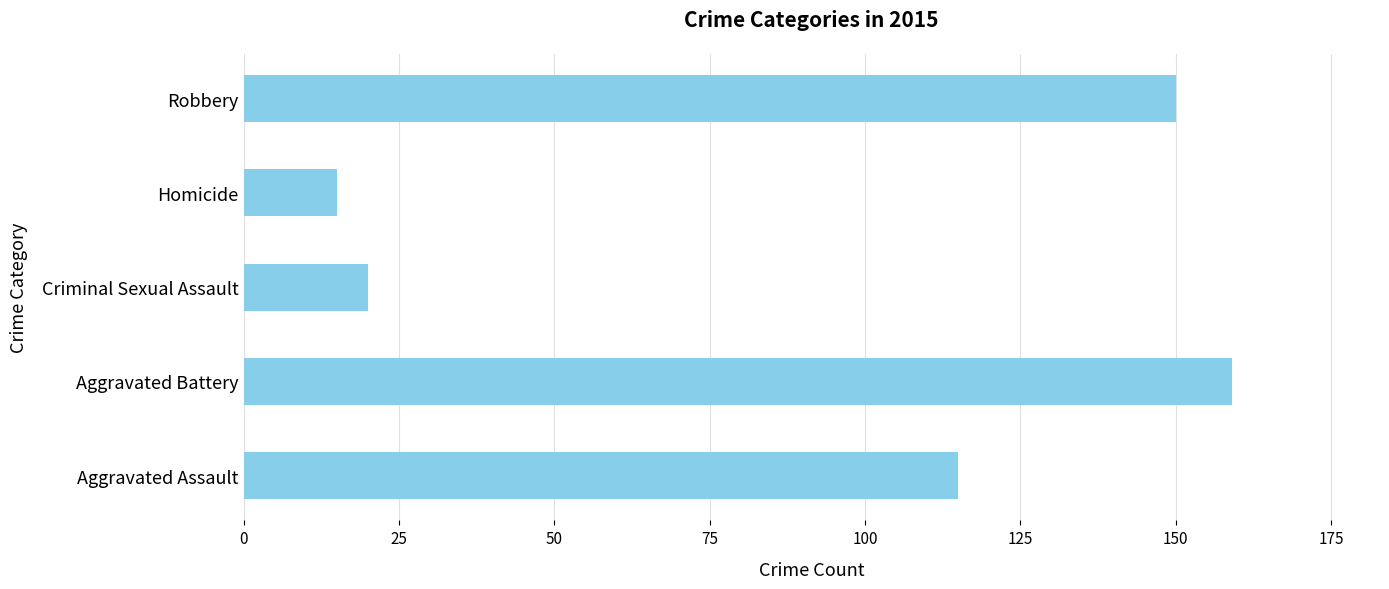

The chart shows a value of 181 at Aggravated Assault. True or false?

False